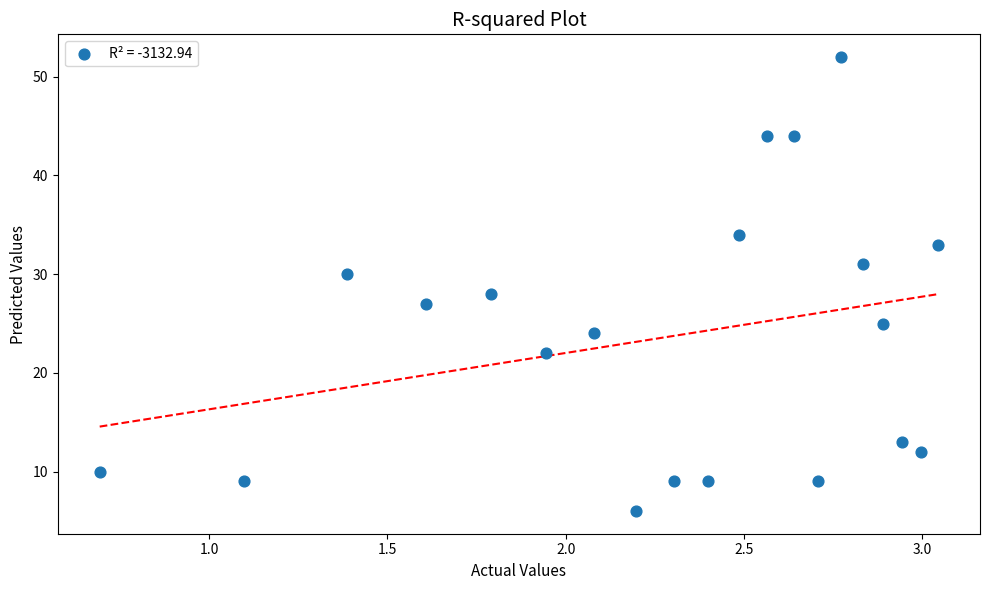

What is the range of Y values (max minus min)?

46